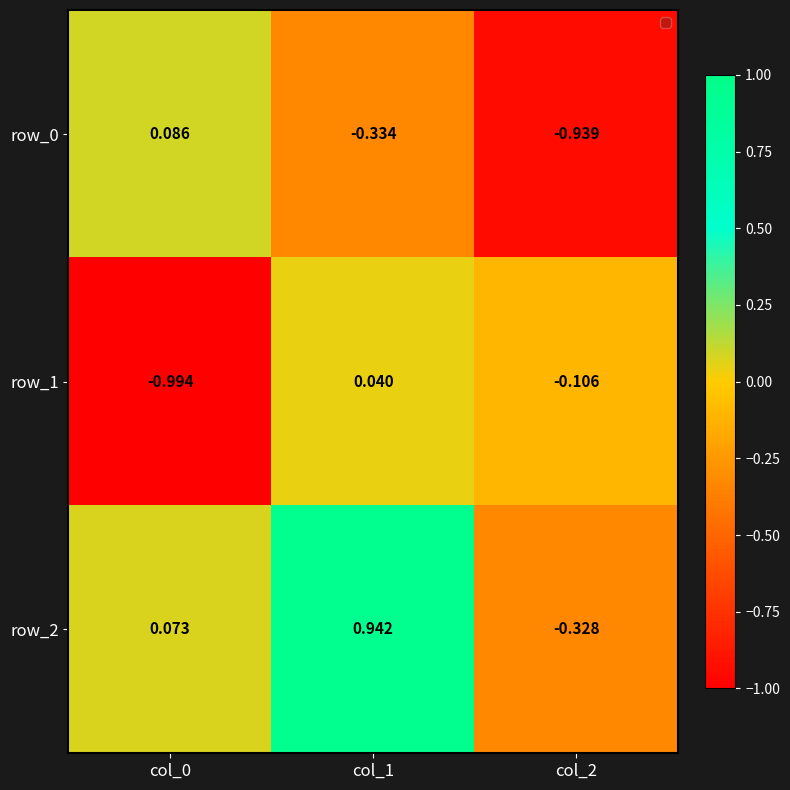

How many values in row_1 are above zero?

1